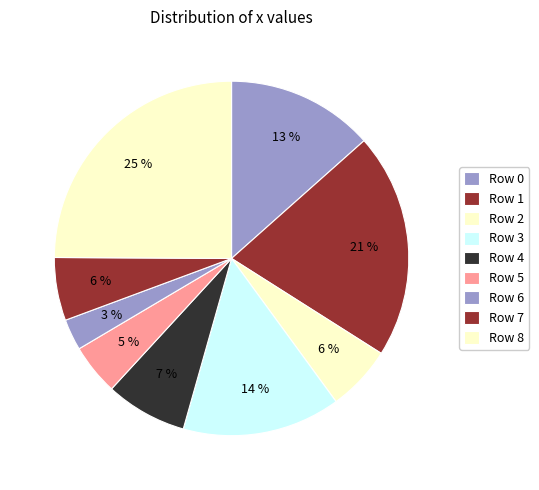

How many segments does this pie chart have?

9